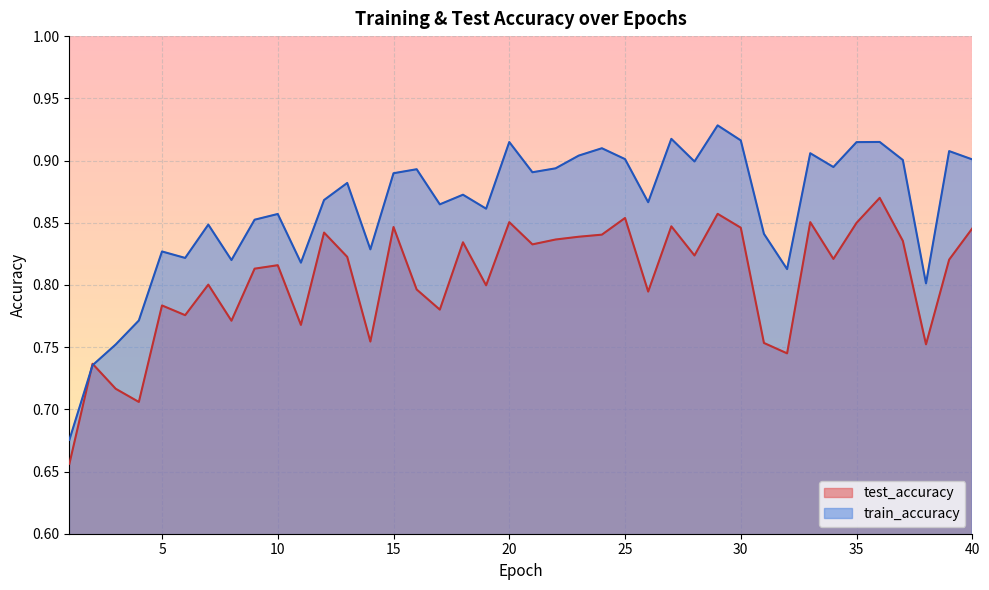

Count the test_accuracy values in the range 0 to 1.

40